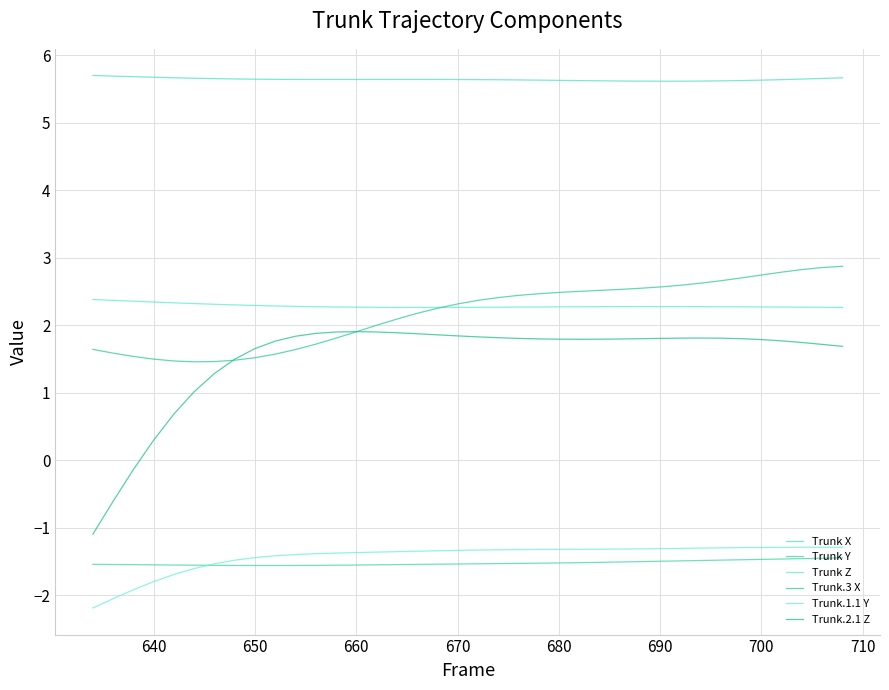

Does the chart display data point markers on the line(s)?

No